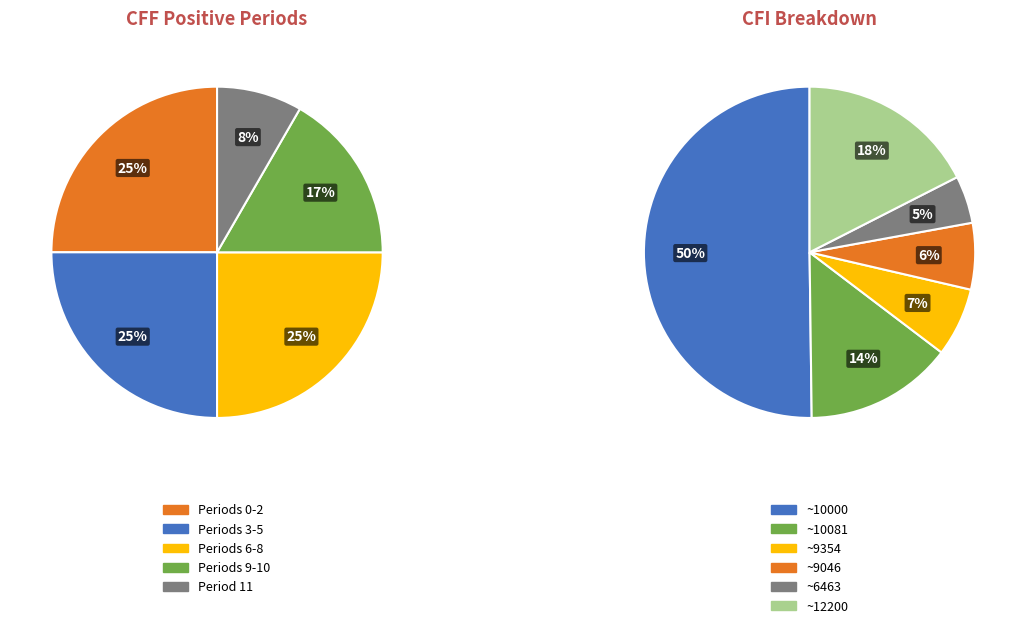

Which has a higher value, Period 2 or Period 3?

Period 2